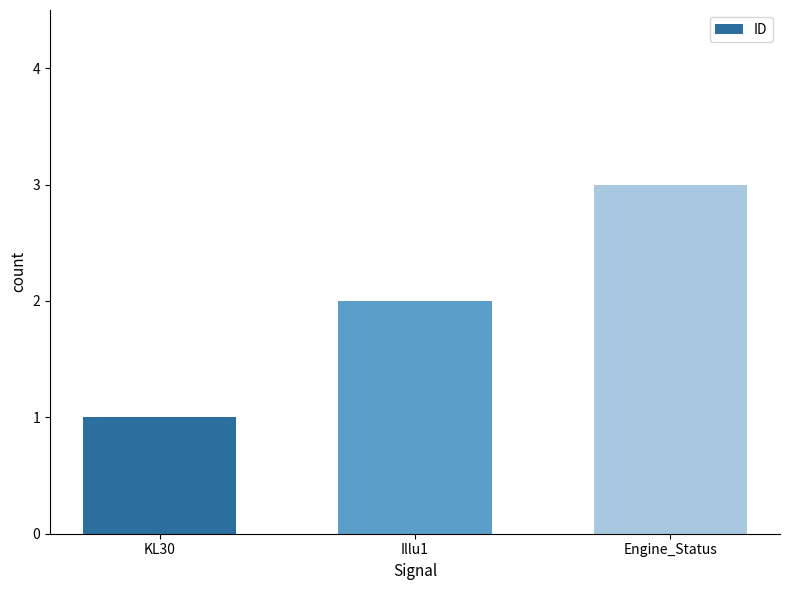

How many values are between 1 and 3?

3